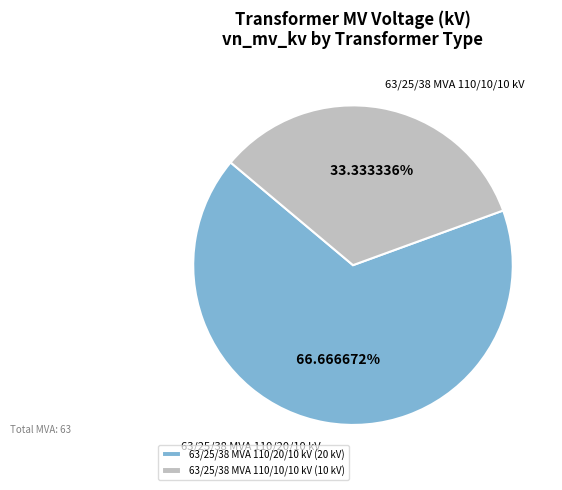

To the nearest percent, what percentage of the pie is 63/25/38 MVA 110/20/10 kV?

67%